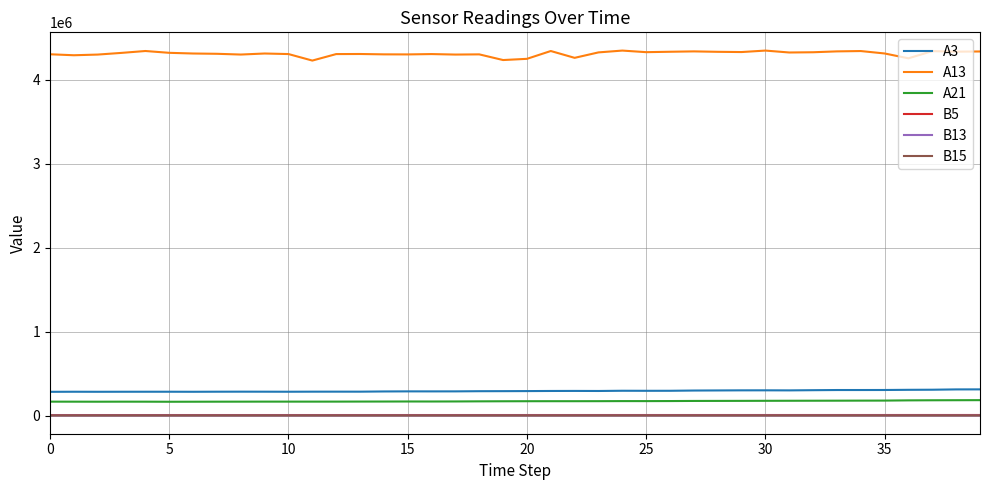

True or false: A13 and B13 intersect in this chart.

False